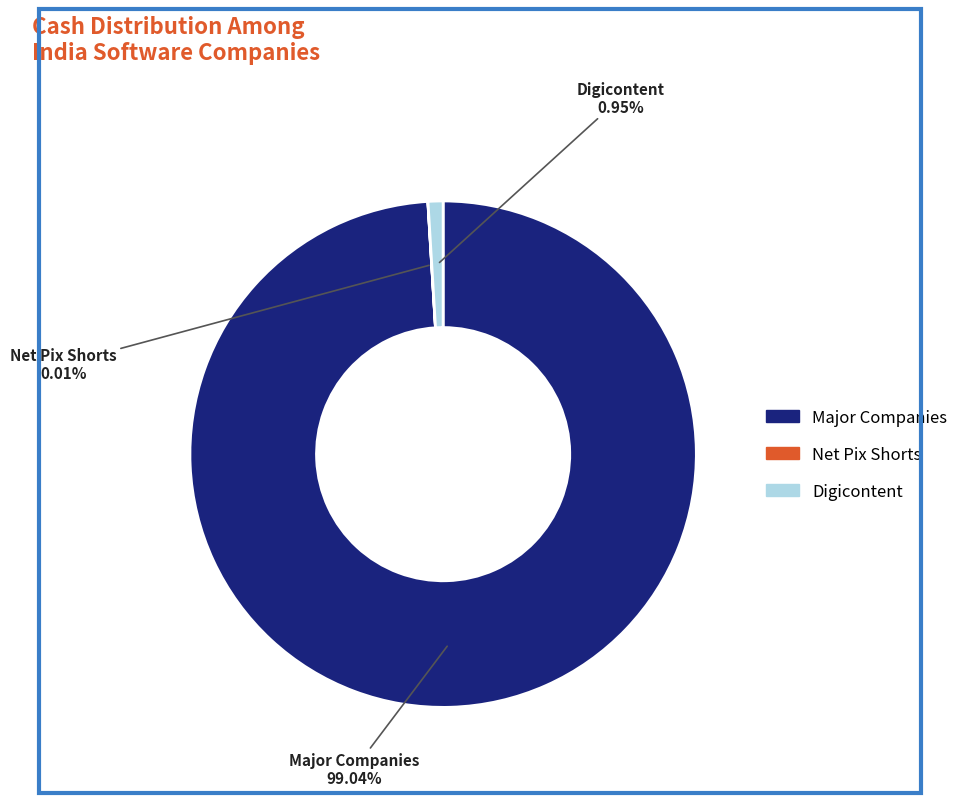

Is there any slice that represents more than half of the pie?

Yes